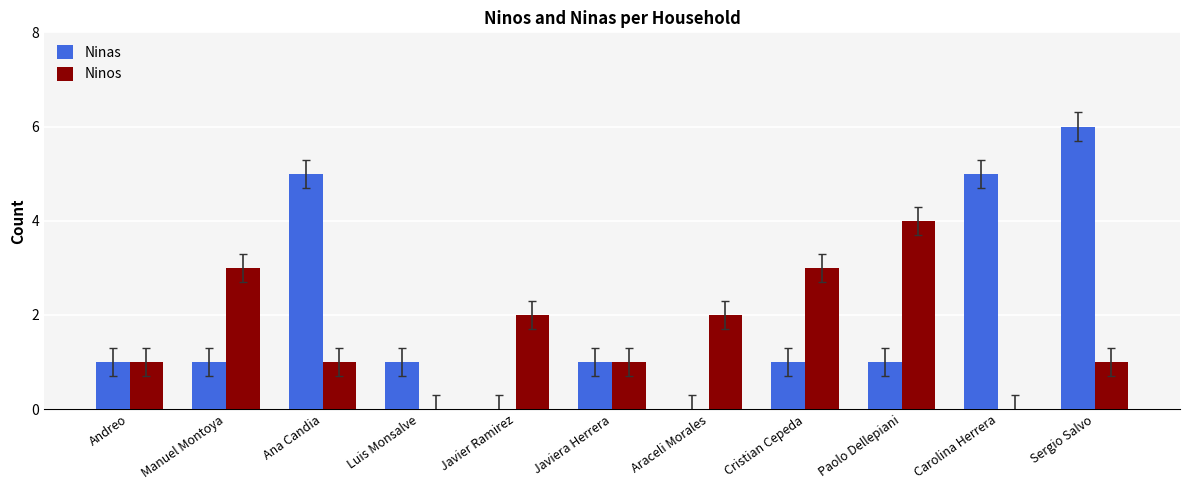

What is the total value across all series at Javier Ramirez?

2